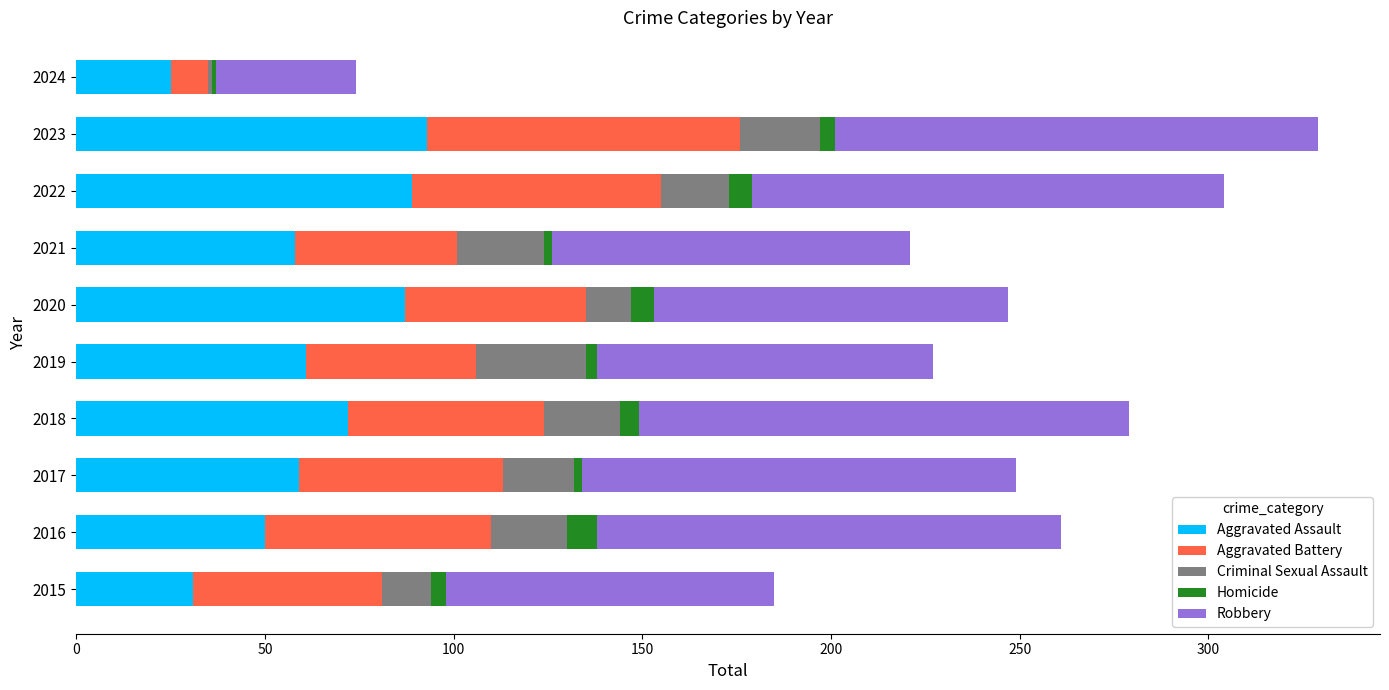

What is the maximum value for Aggravated Assault?

93